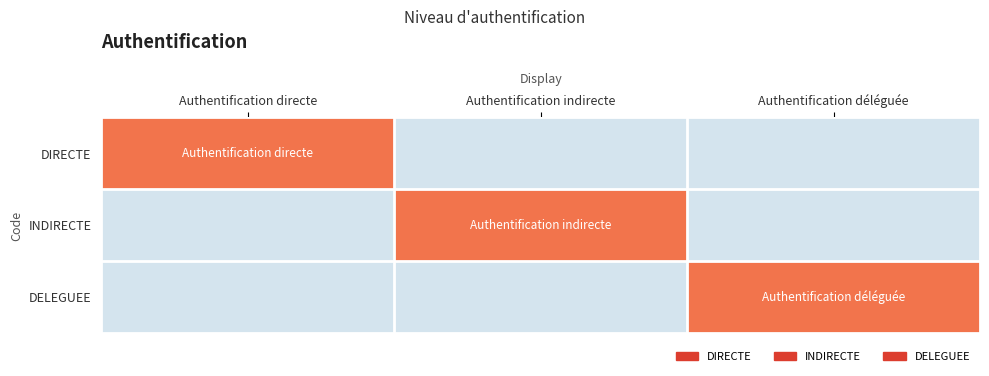

What is the maximum value shown in the chart?

1